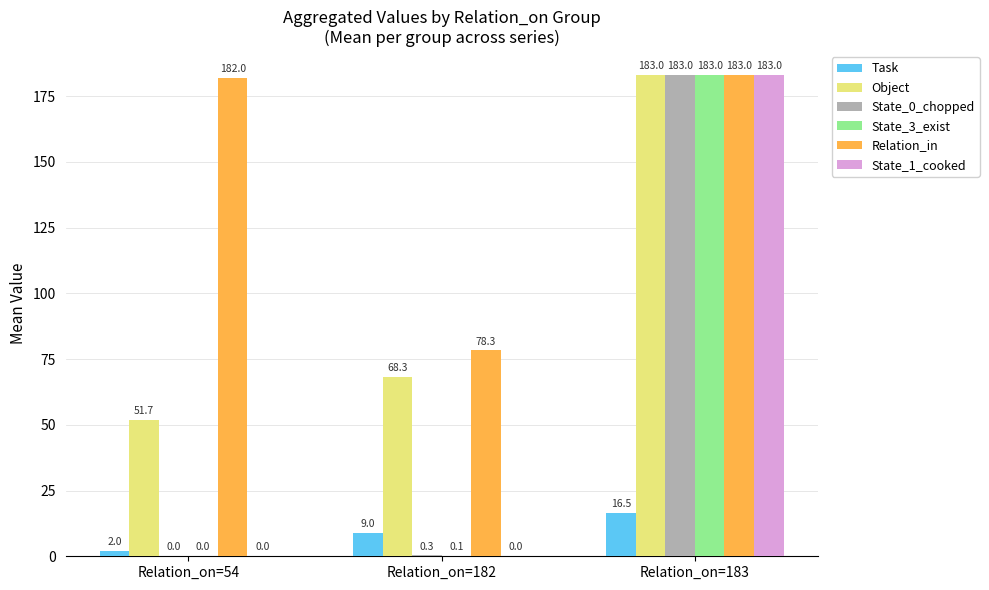

The value of State_0_chopped at Relation_on=54 is 85.3. True or false?

False